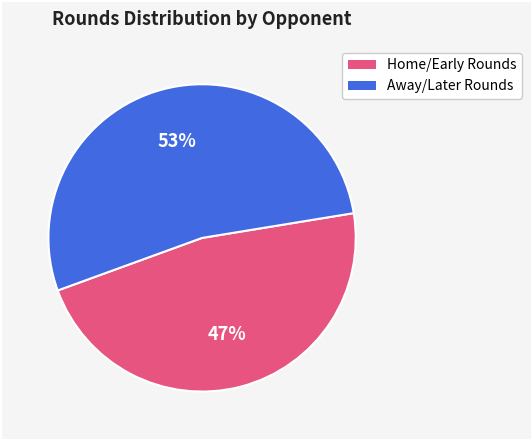

To the nearest percent, what is the difference between the largest and smallest slice percentages?

6%